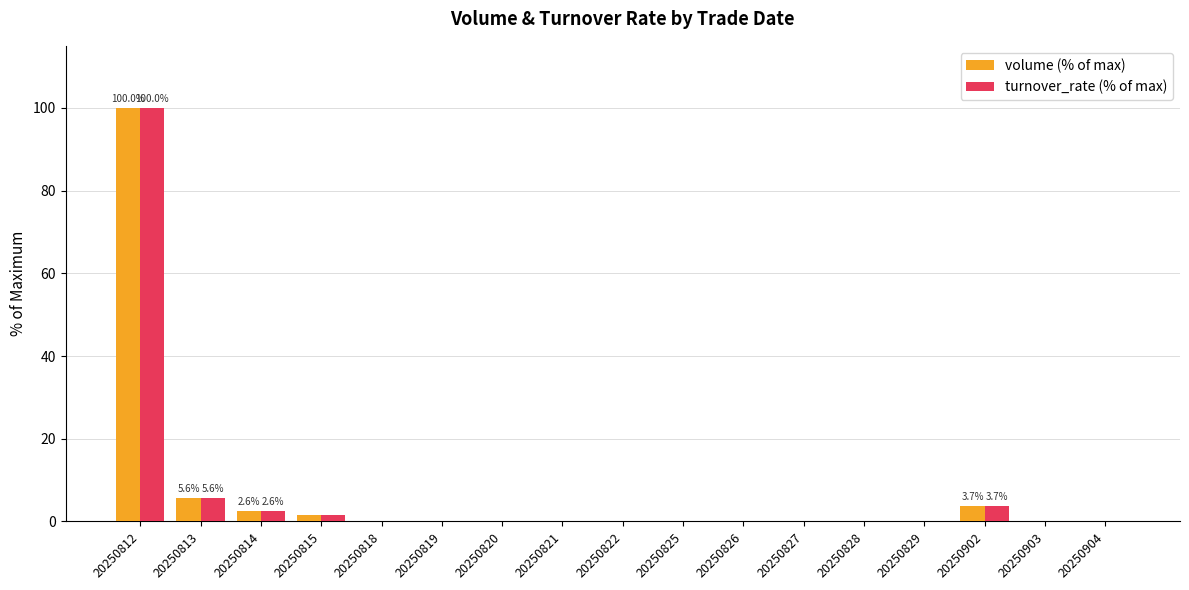

The turnover_rate (% of max) series shows 0.0 at 20250828. True or false?

True